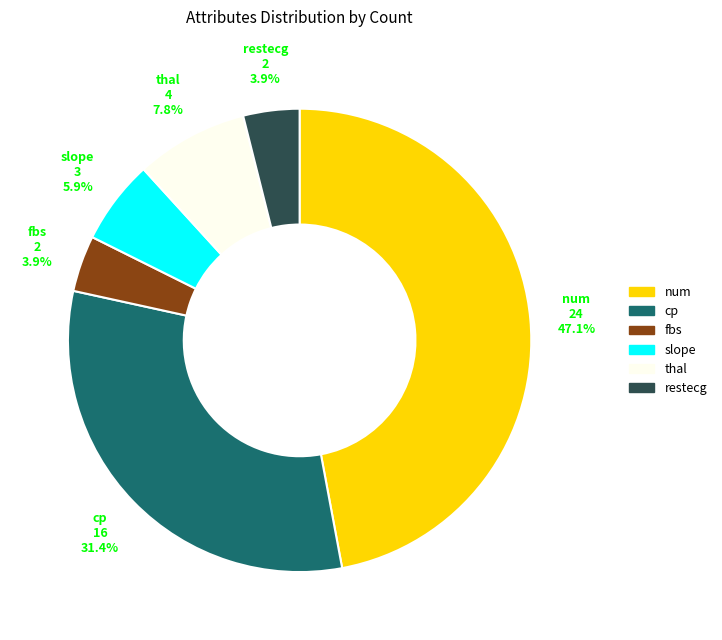

Which has a higher value, fbs or thal?

thal